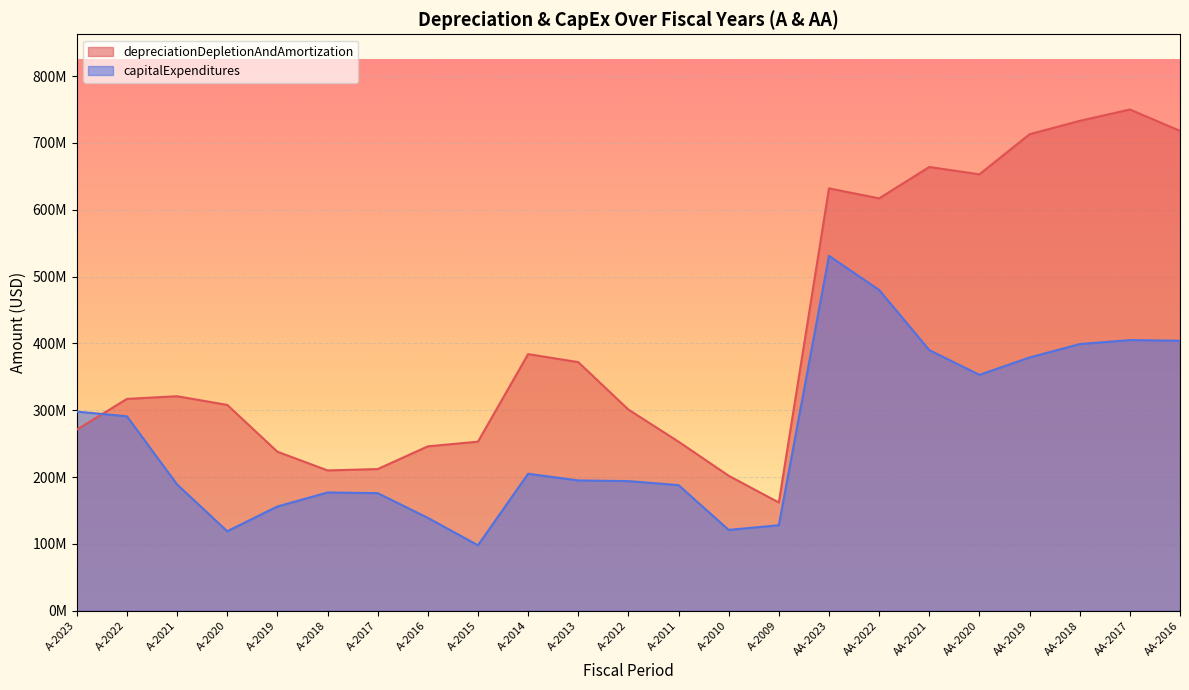

What are all the series names shown in the legend?

depreciationDepletionAndAmortization, capitalExpenditures